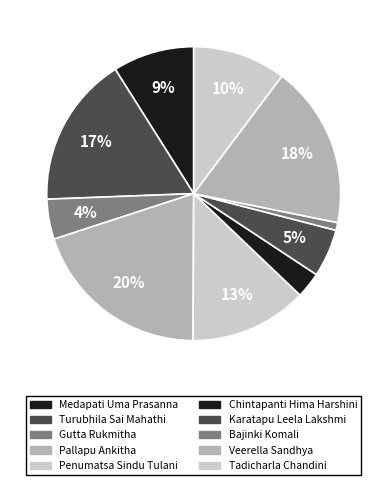

How many segments does this pie chart have?

10